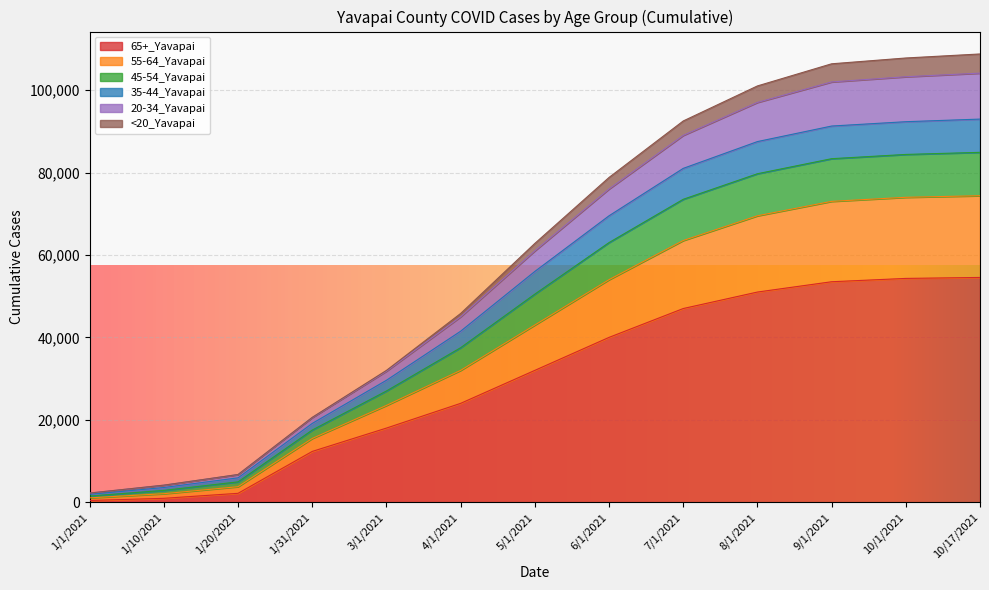

At which category is the sum across all series the highest?

10/17/2021